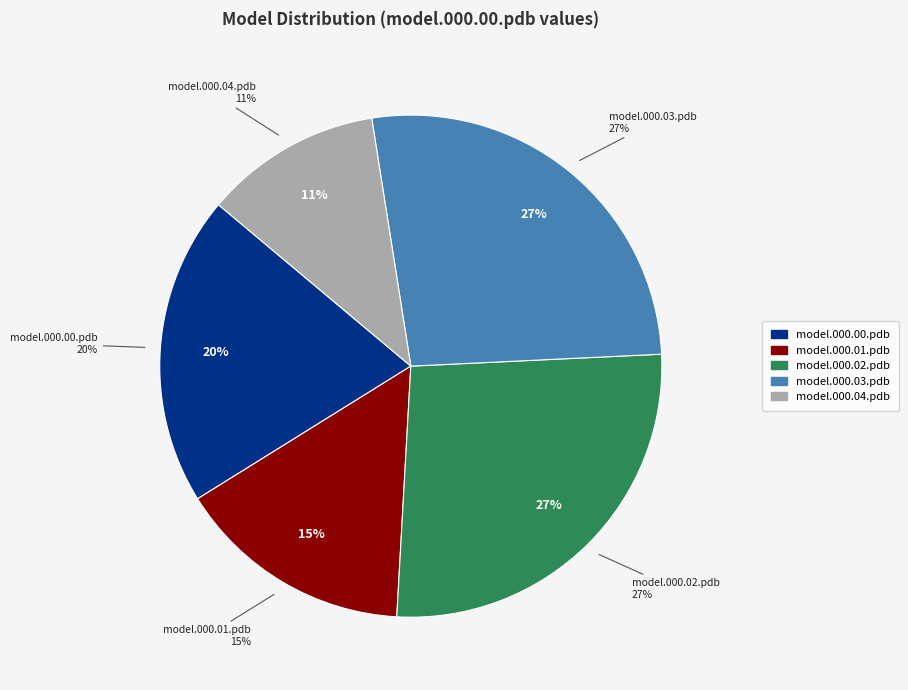

Rank the categories by value from highest to lowest.

model.000.03.pdb, model.000.02.pdb, model.000.00.pdb, model.000.01.pdb, model.000.04.pdb